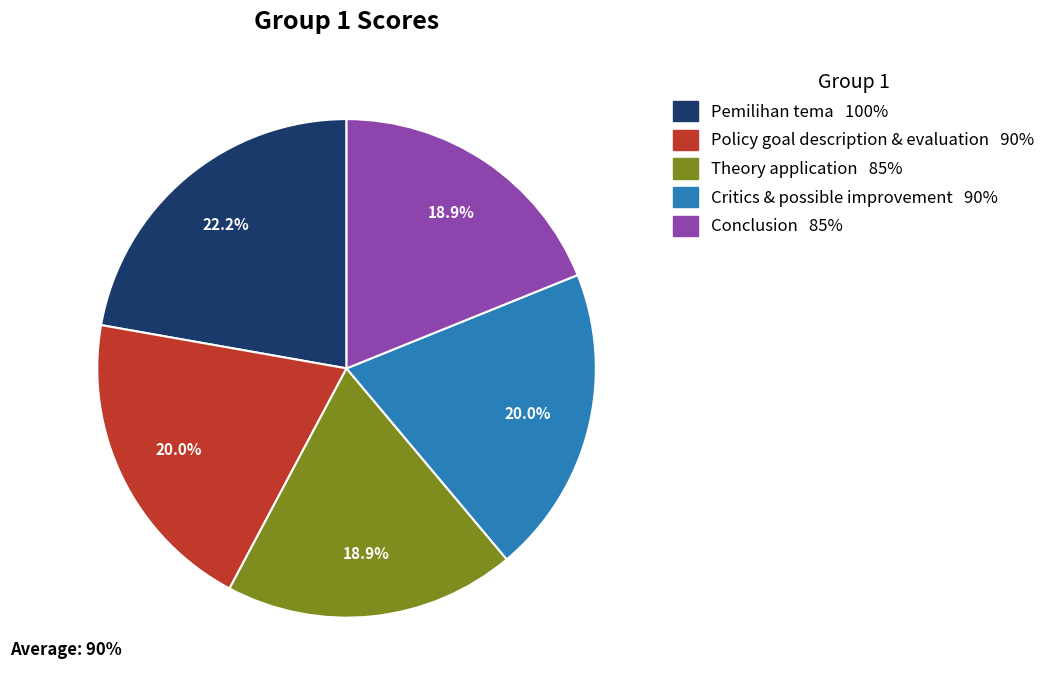

Is there any slice that represents more than half of the pie?

No